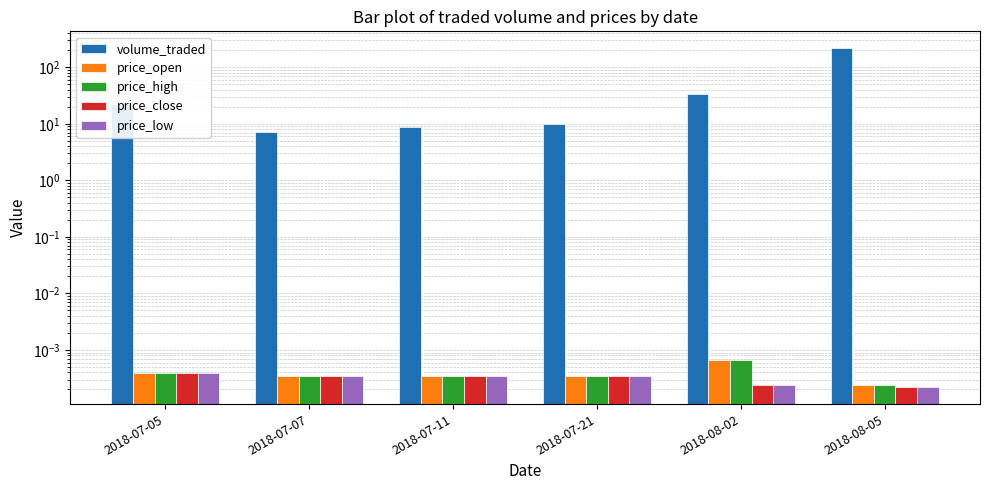

Between 2018-07-05 and 2018-07-11, which series saw the biggest shift?

volume_traded